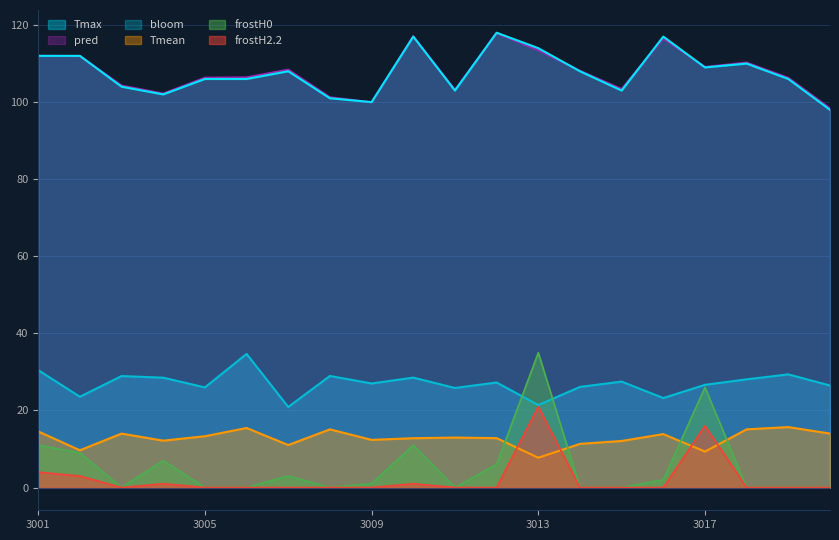

What is the total value across all series at 3007?

251.3